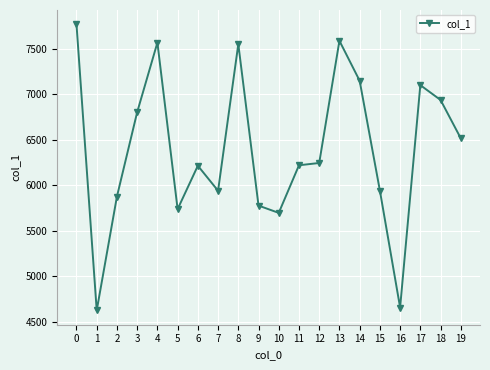

The chart shows a value of 5877 at 2. True or false?

True